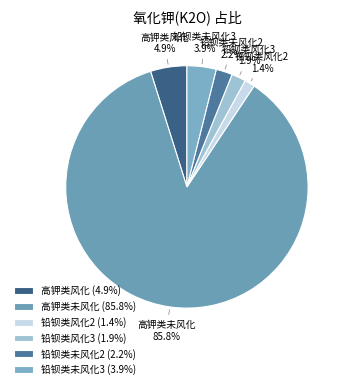

Does any single category account for the majority?

Yes